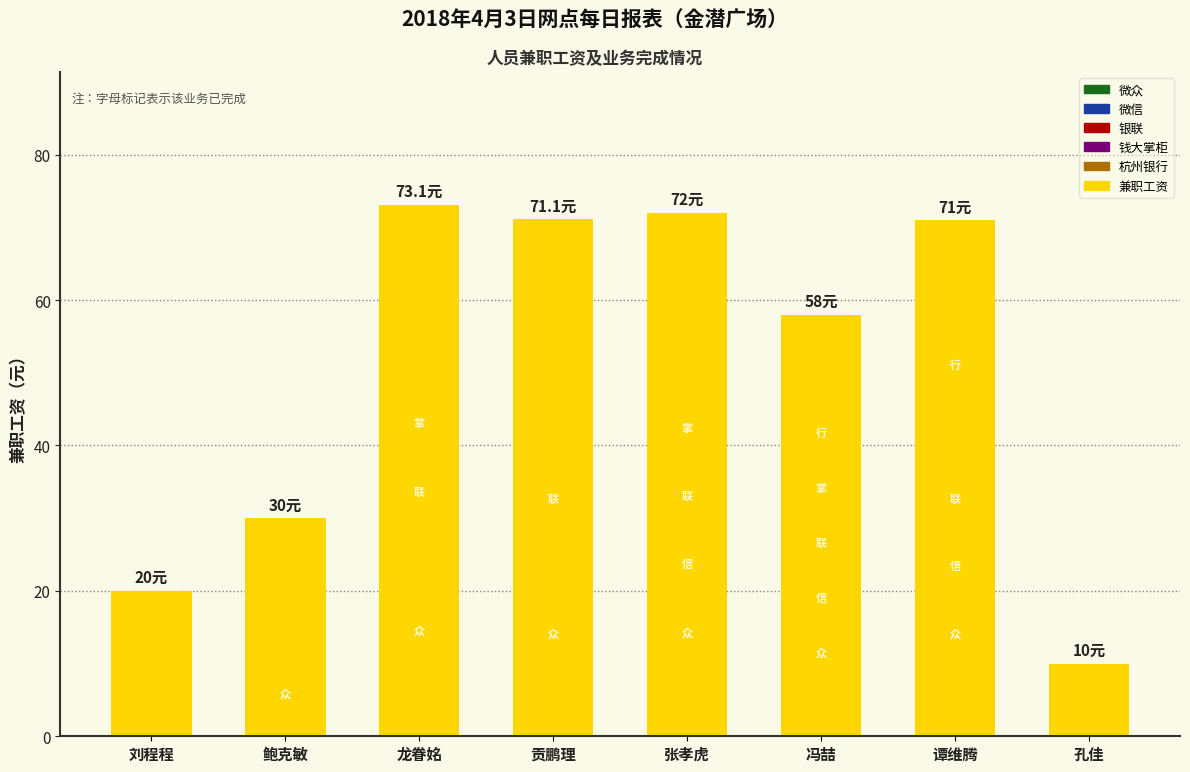

What is the label of the 2nd bar from the left?

鲍克敏